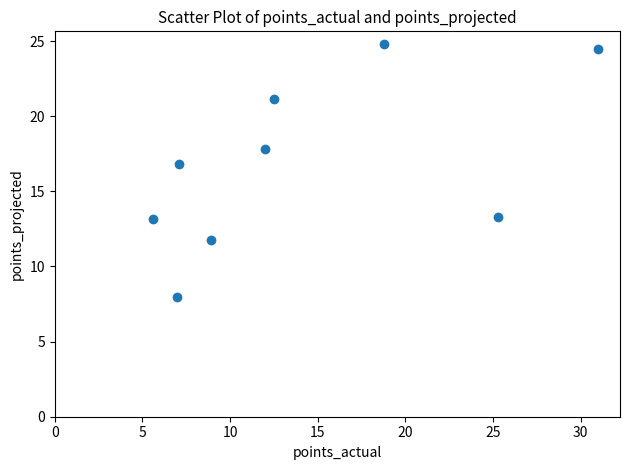

What is the range of X values (max minus min)?

25.4